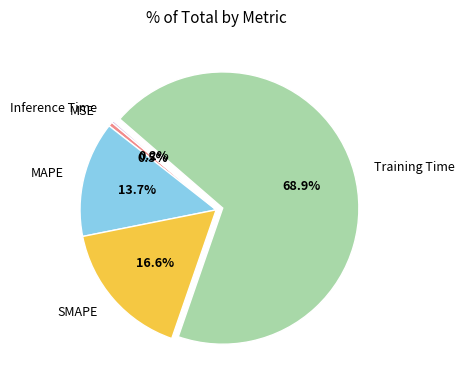

What is the largest slice in the pie chart?

Training Time